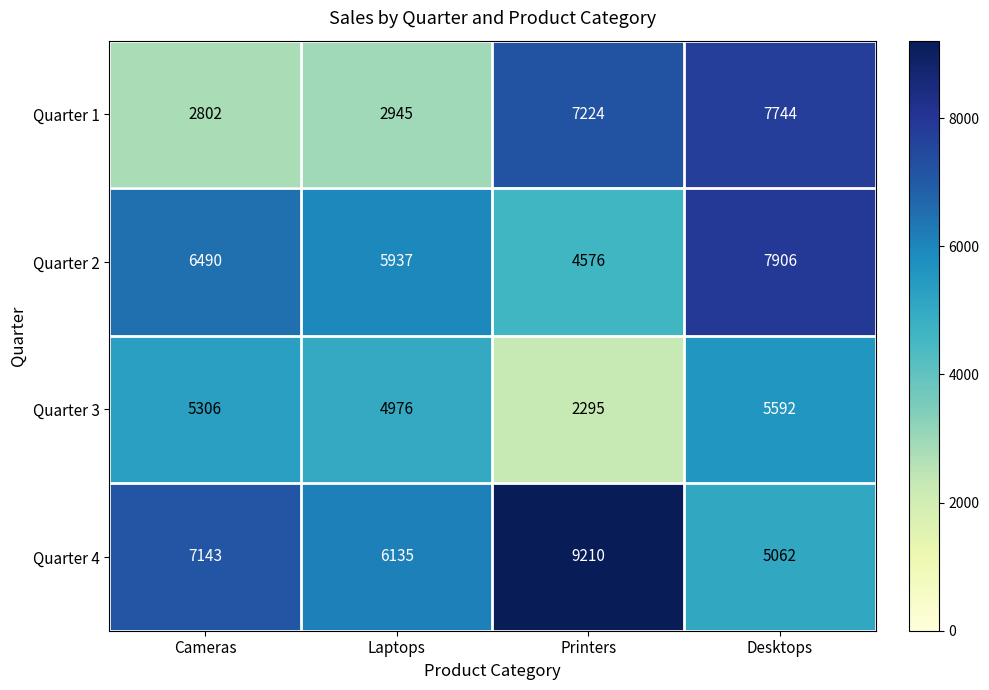

Is it true that Quarter 3 equals 7694 at Desktops?

False